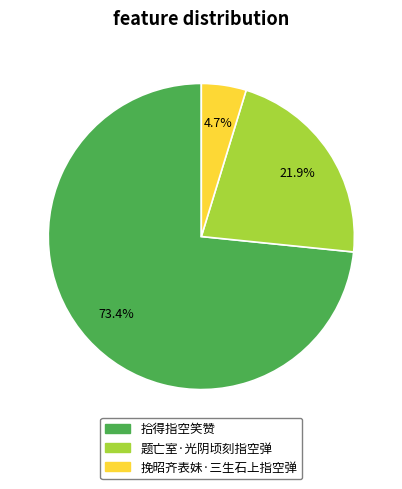

To the nearest percent, what portion does 题亡室·光阴顷刻指空弹 represent?

22%